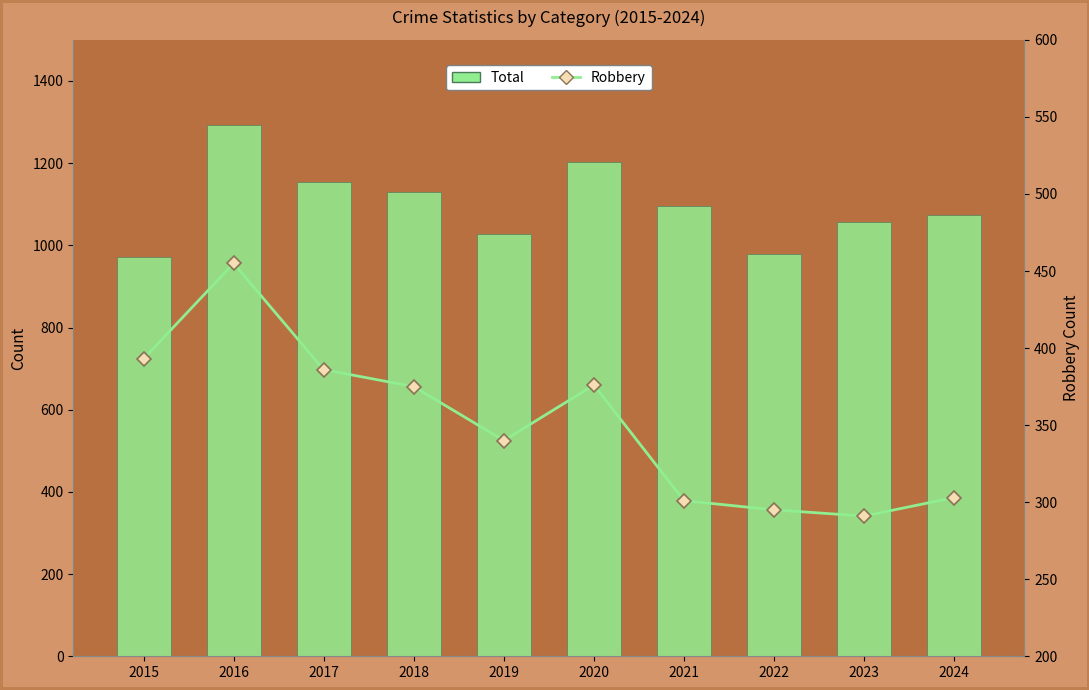

Between 2024 and 2019, which is larger?

2024